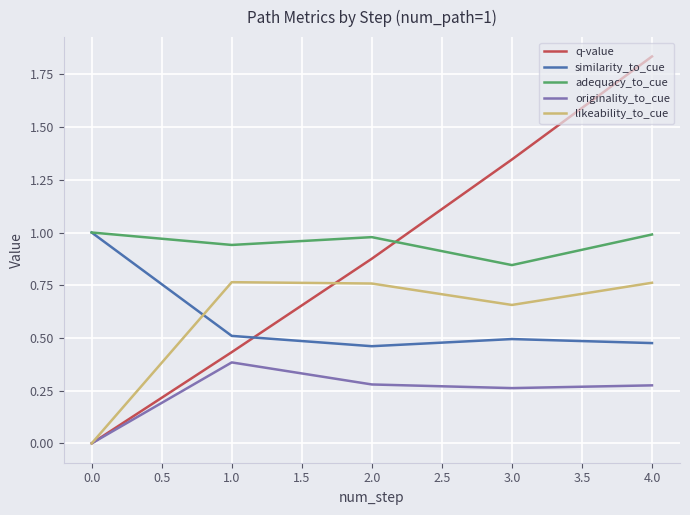

True or false: originality_to_cue and adequacy_to_cue intersect in this chart.

False